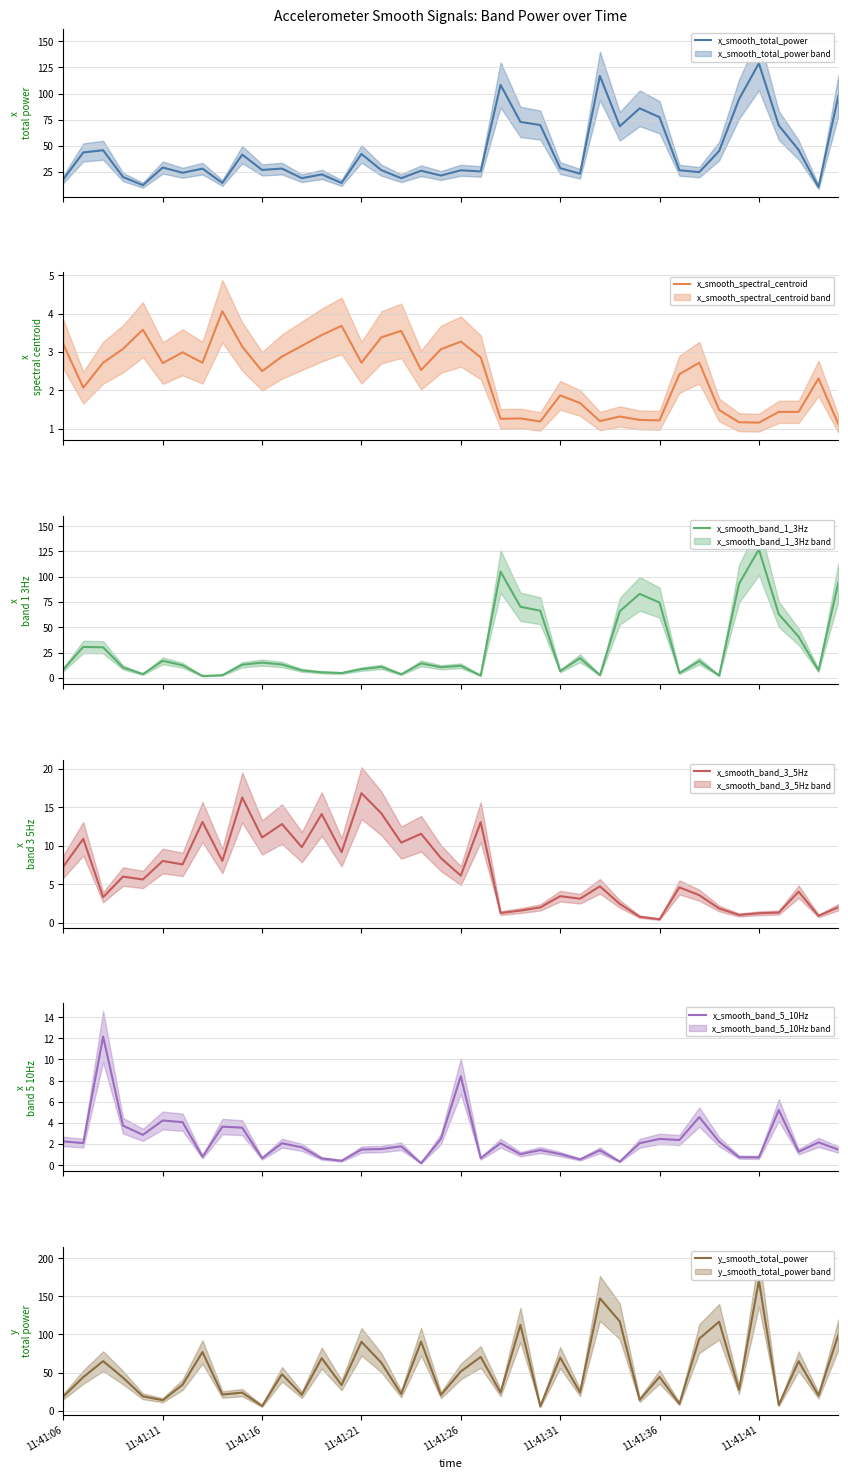

How many interior local peaks does the x_smooth_band_3_5Hz series have?

14